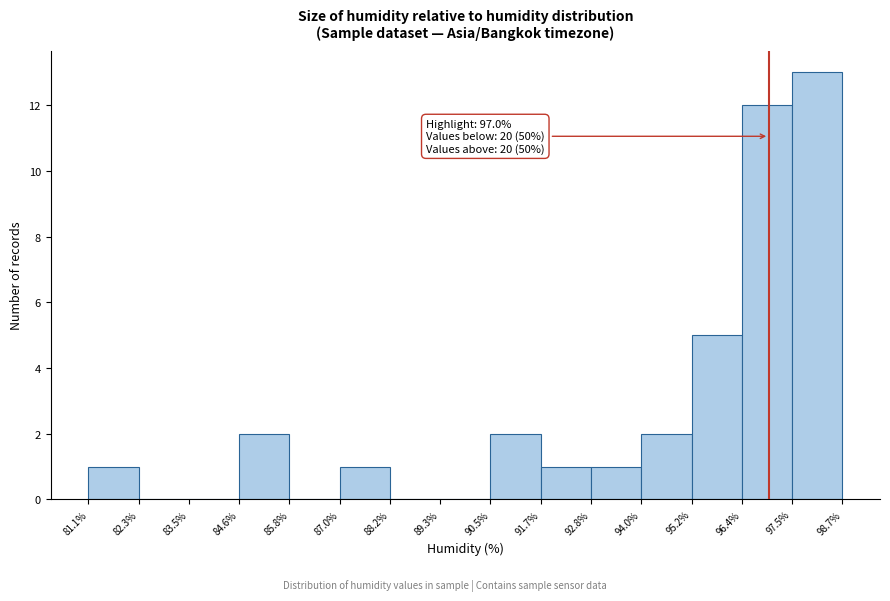

Over which range of the x-axis is the bar tallest?

97.5% to 98.7%